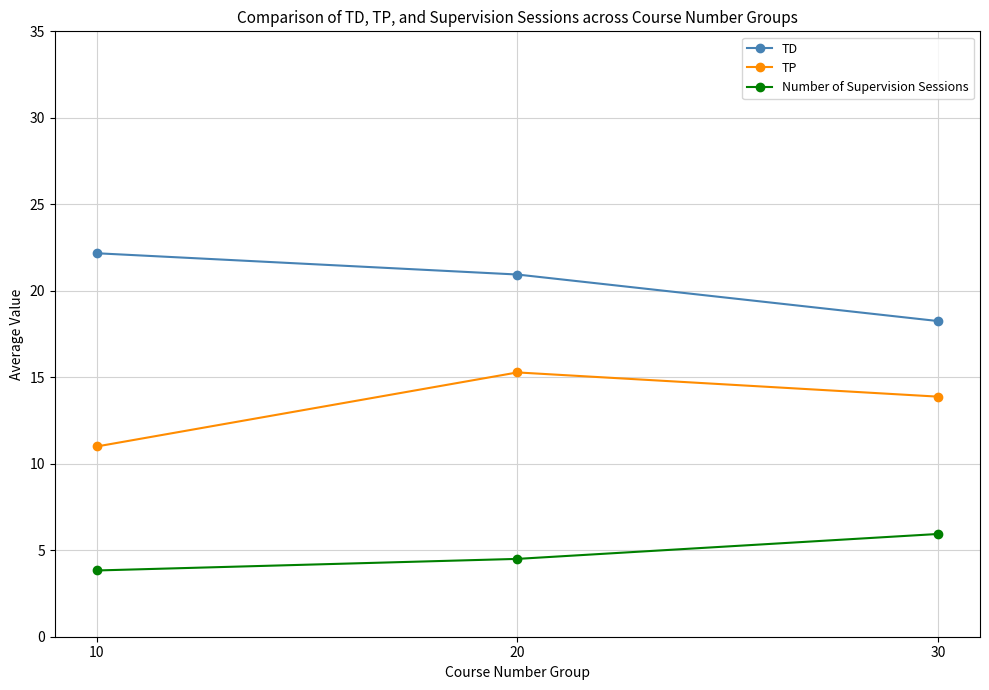

Which series changed the most between 10 and 30?

TD